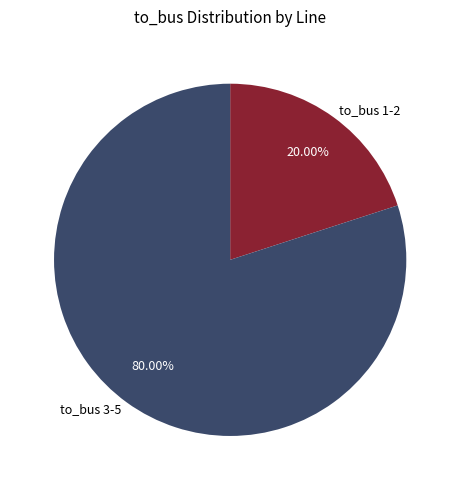

Does to_bus 1-2 account for over 50% of the chart?

No